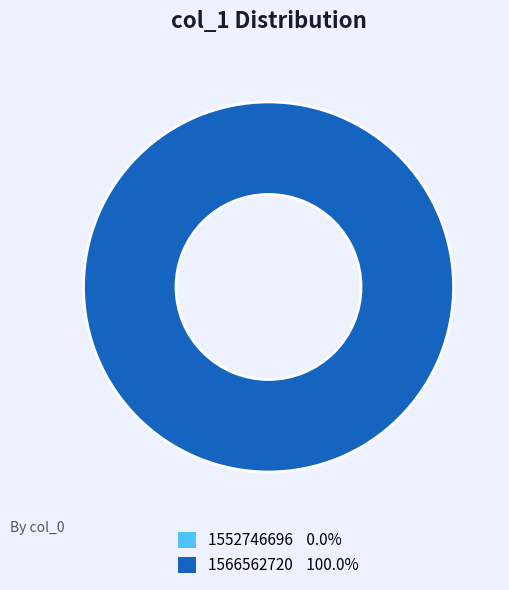

Which slice is the largest?

1566562720